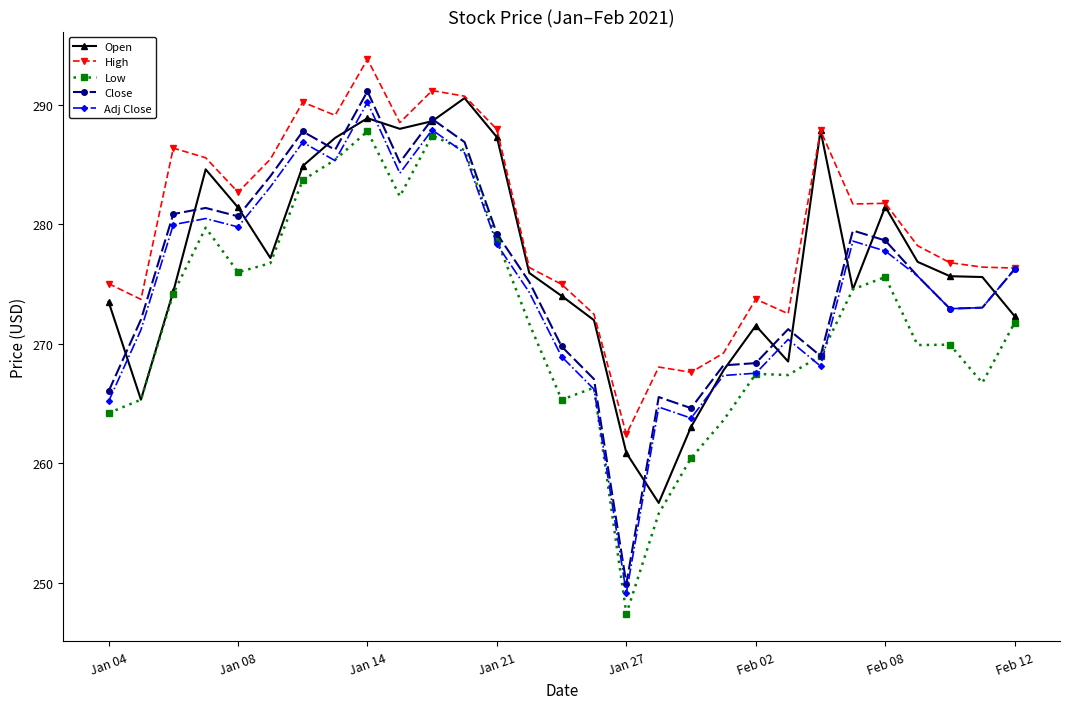

True or false: Low has more than 1 interior local peaks.

True